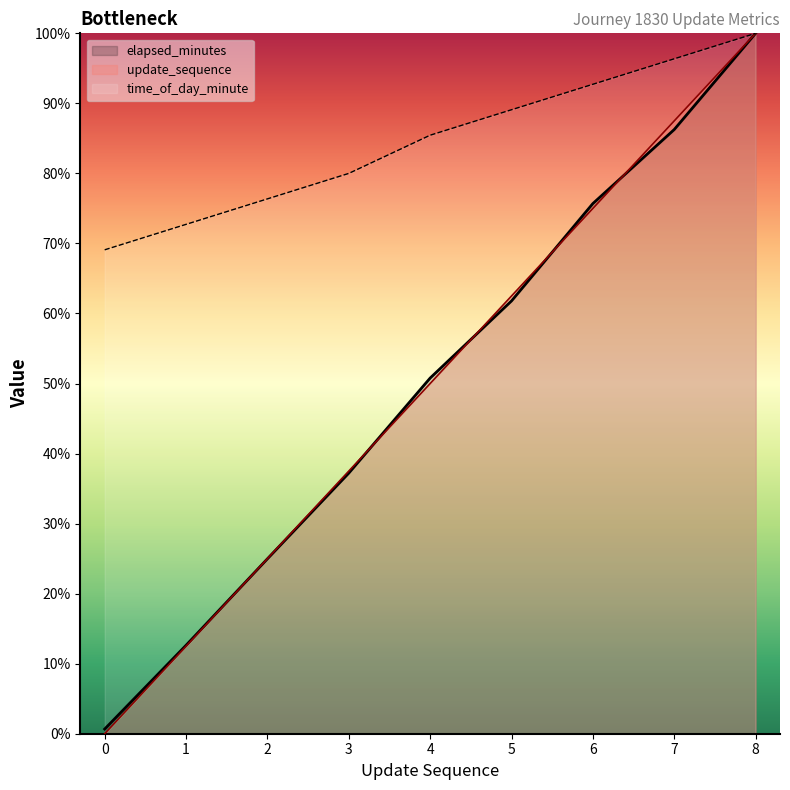

How many values in the update_sequence series are below 50?

4